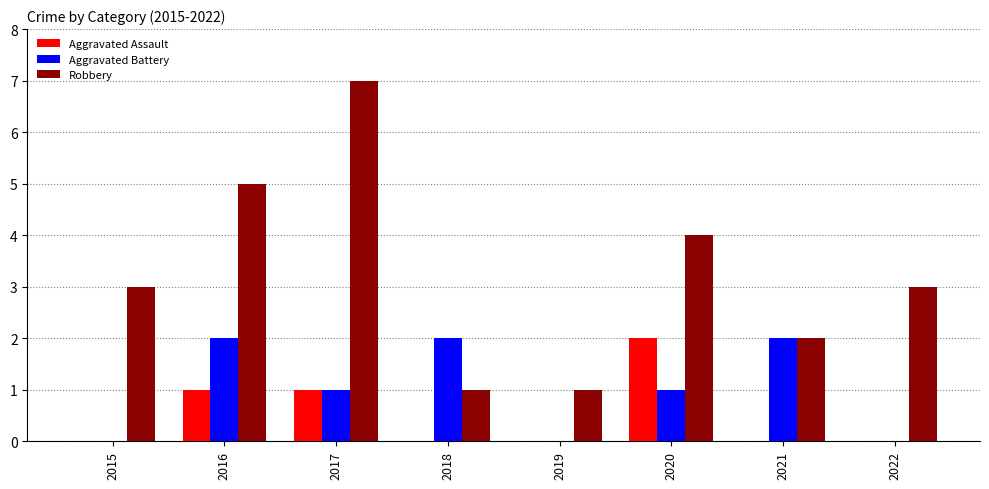

At which label does Aggravated Assault reach its peak?

2020